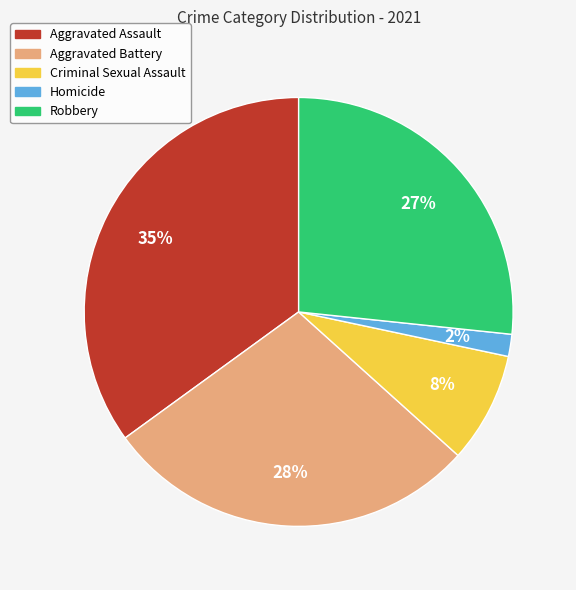

Do Homicide and Robbery together represent more than half of the pie?

No